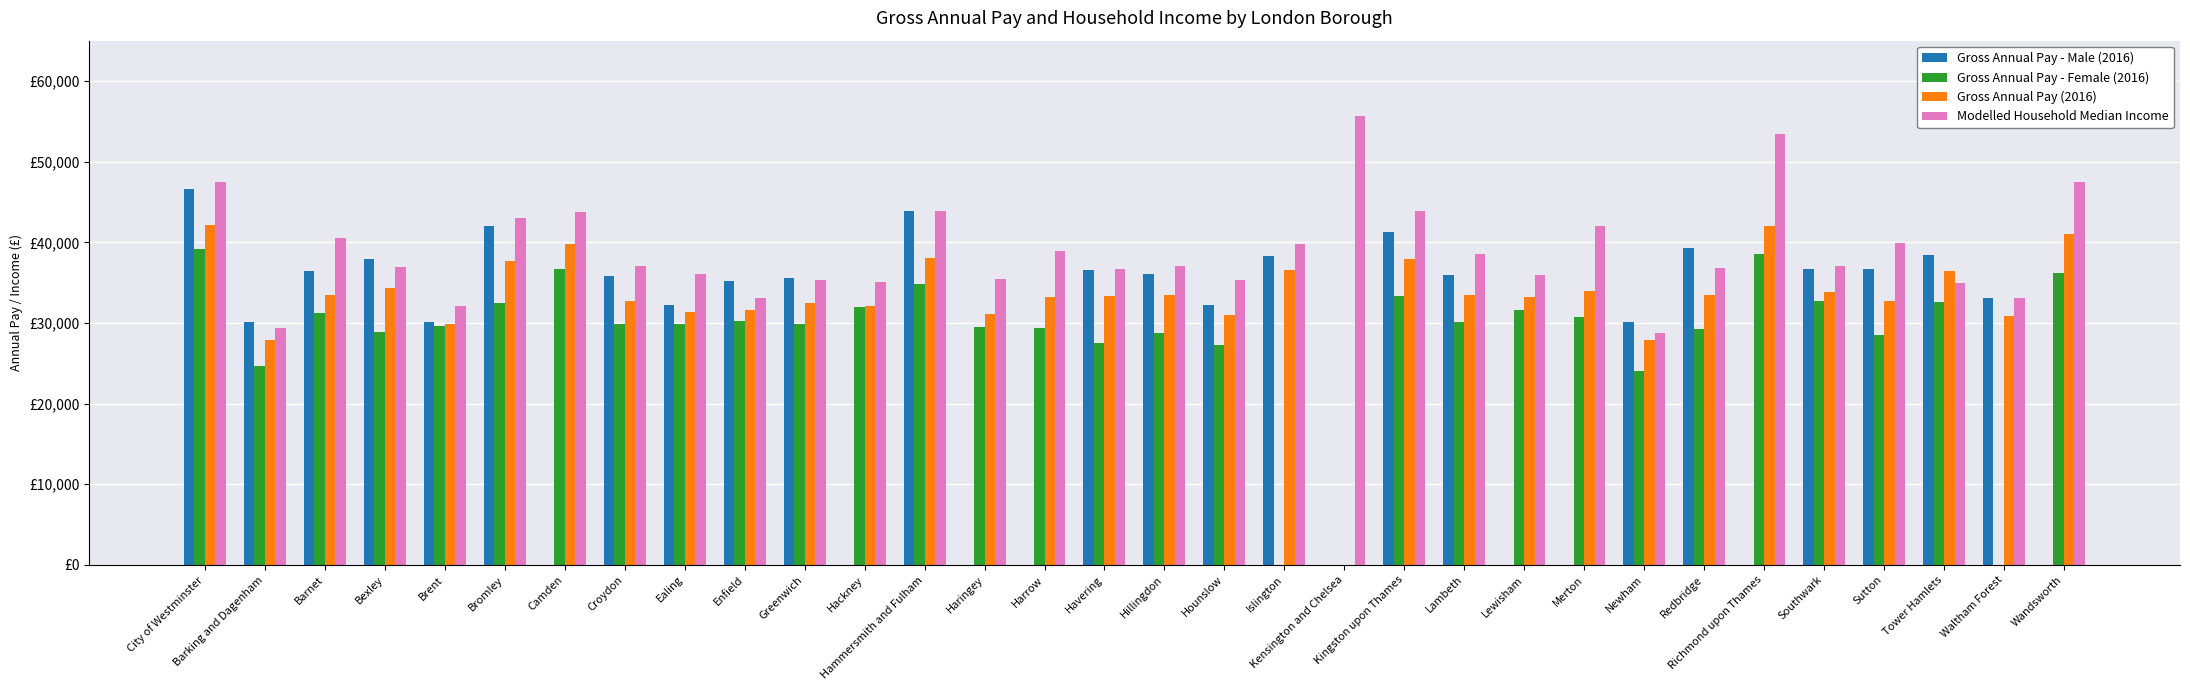

What is the label of the 26th bar from the left?

Redbridge